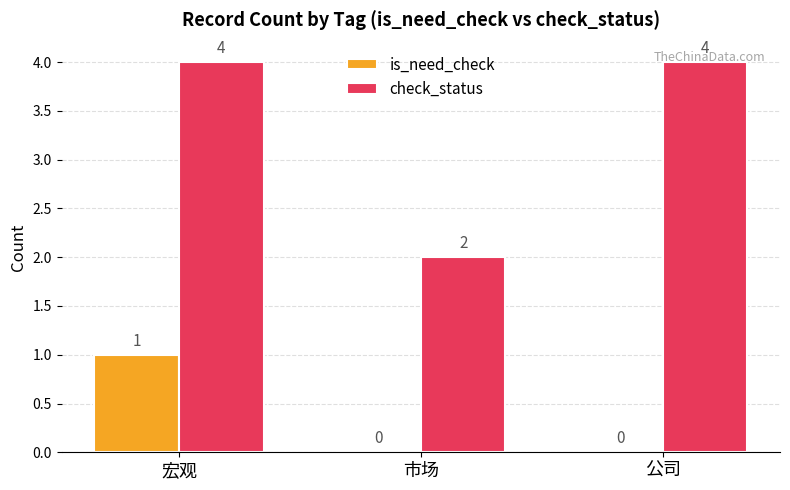

Which series changed the most between 市场 and 公司?

check_status